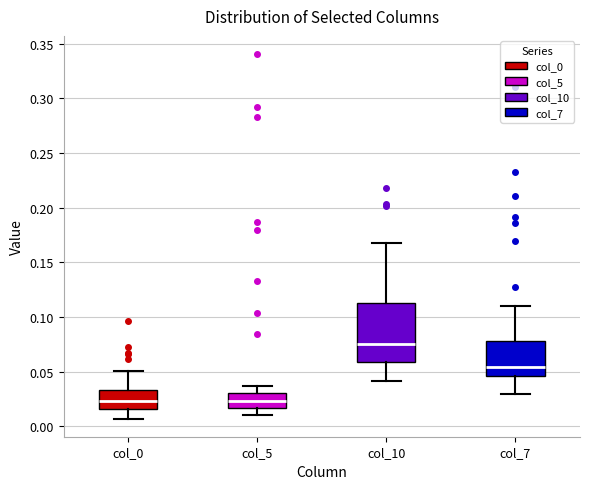

Reading left to right, transcribe this box plot: for each box, give where its median line is, the range the box spans, and where its two whiskers end, as read against the y-axis. The values are not printed on the chart, so give them approximately, as read against the axis.

col_0: median 0.025, box 0.015 to 0.035, whiskers 0.005 to 0.050
col_5: median 0.025, box 0.015 to 0.030, whiskers 0.010 to 0.035
col_10: median 0.075, box 0.060 to 0.110, whiskers 0.040 to 0.170
col_7: median 0.055, box 0.045 to 0.080, whiskers 0.030 to 0.110